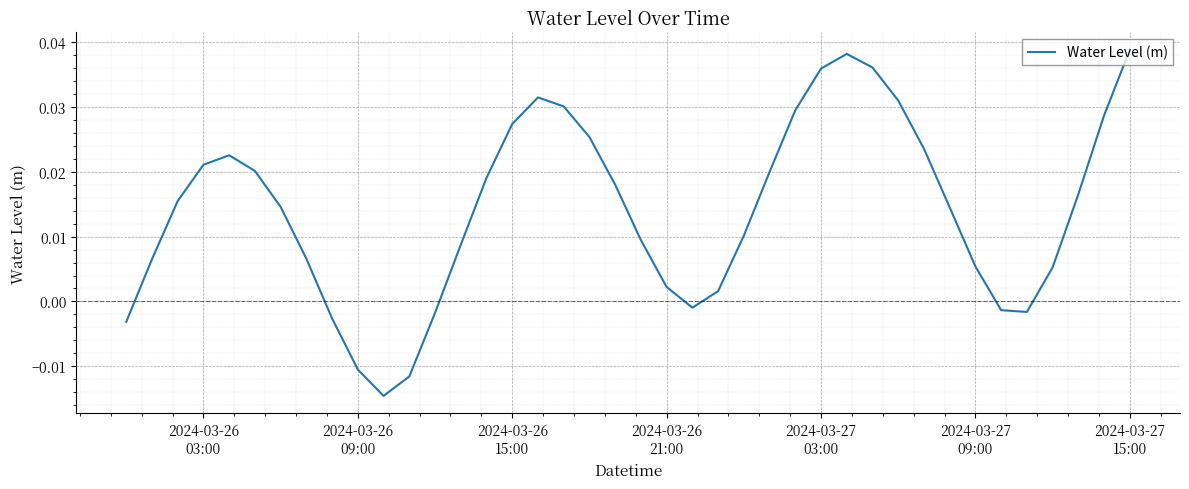

Does the chart have visible grid lines?

Yes